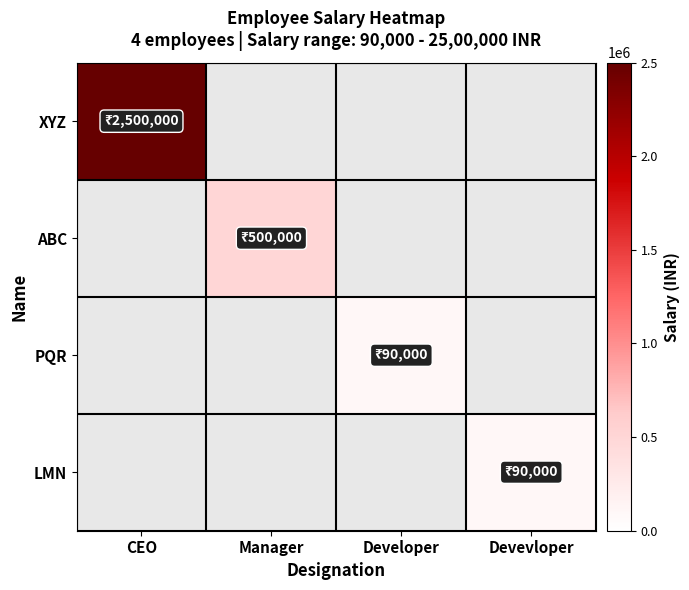

Count the number of categories in the chart.

4